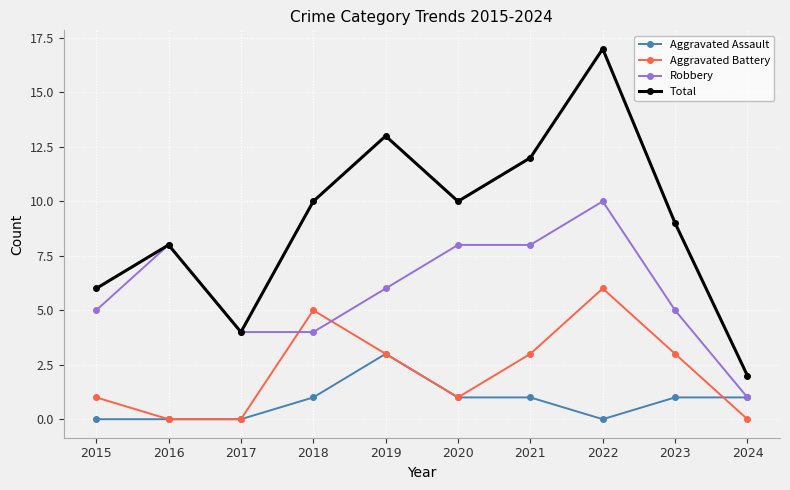

How many data points in Aggravated Battery are less than 3?

5